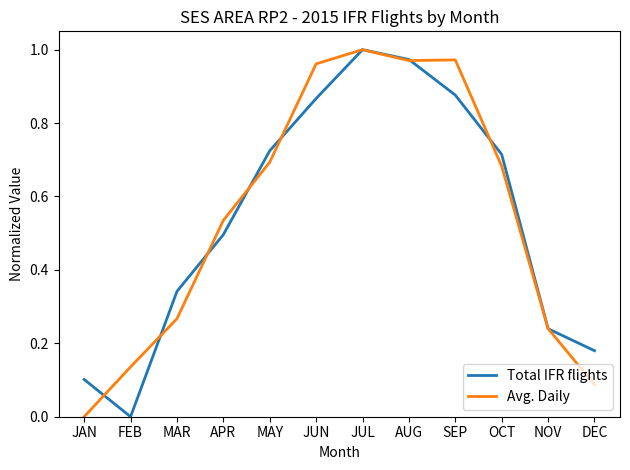

What is the total value across all series at JUN?

1.8